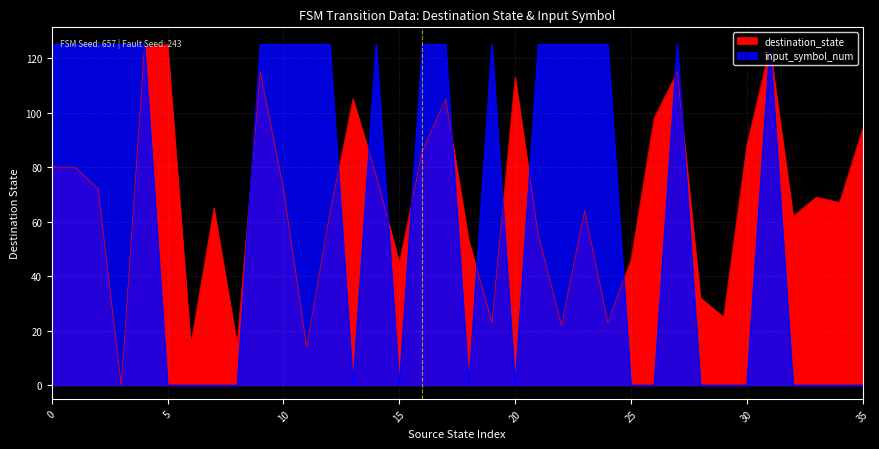

What are all the series names shown in the legend?

destination_state, input_symbol_num